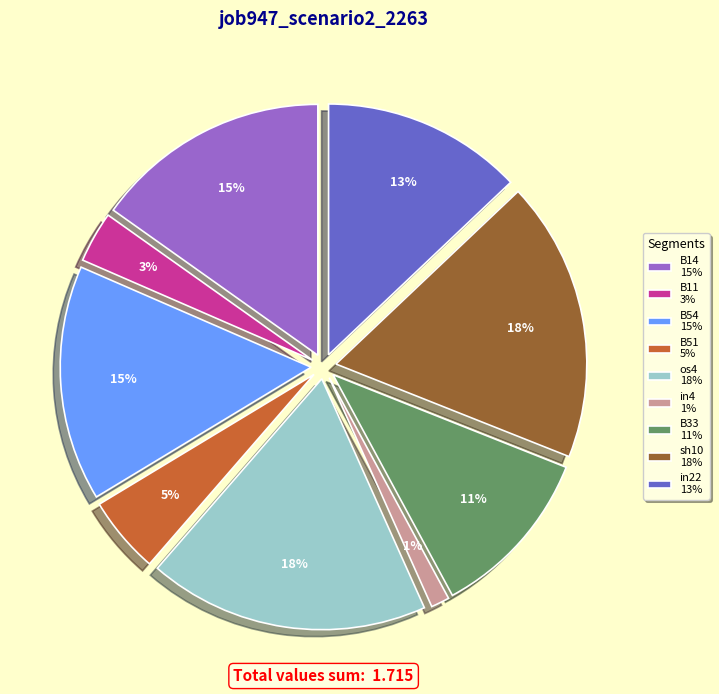

To the nearest percent, what portion does B11 represent?

3%